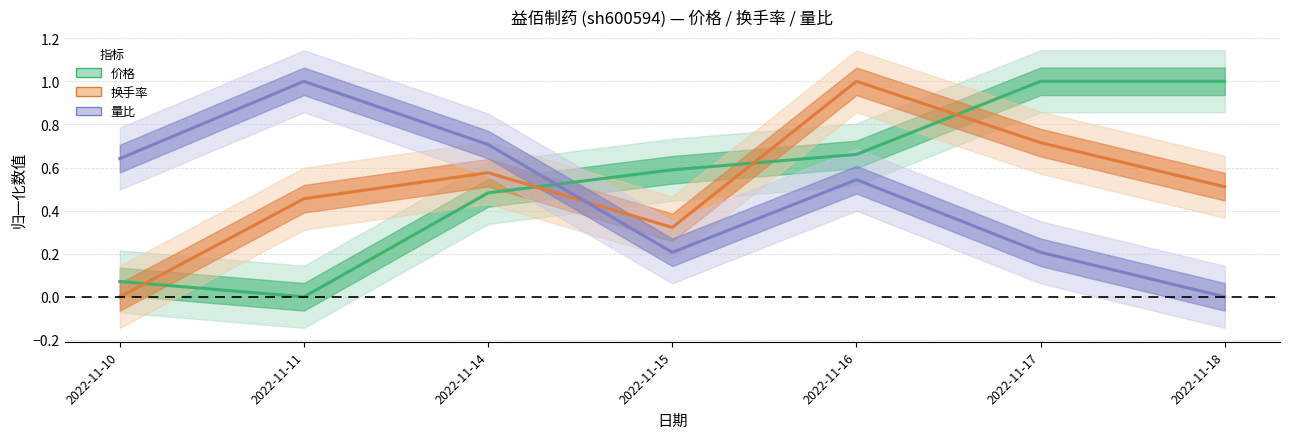

What is the difference between the second highest and second lowest values in the 换手率 series?

0.4